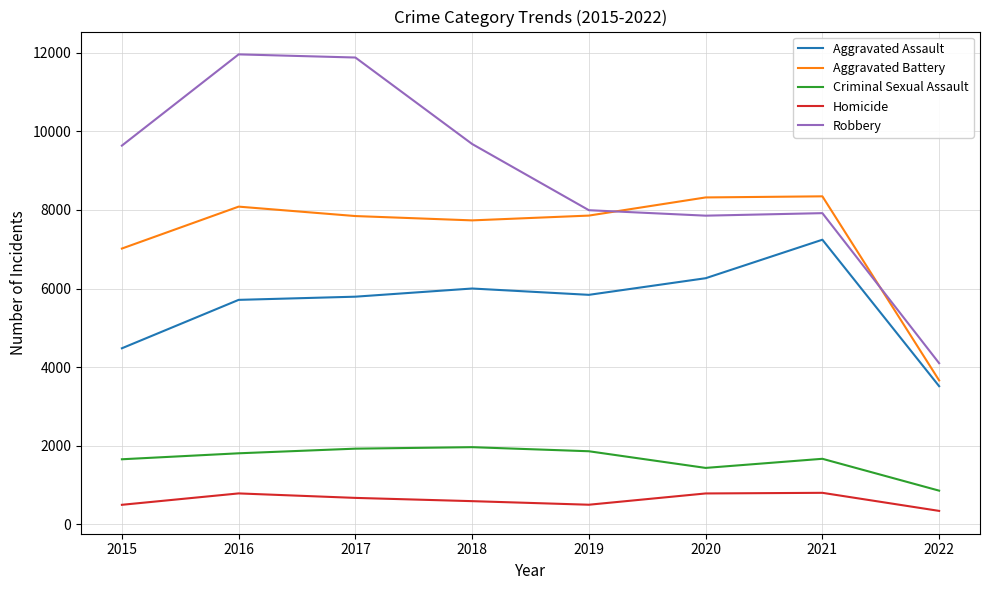

In Aggravated Assault, how many points are lower than both neighbors (excluding endpoints)?

1